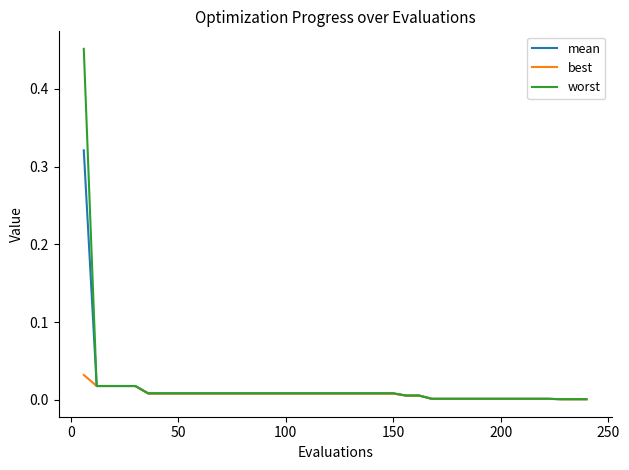

Rank the series by their maximum value, from highest to lowest.

worst, mean, best